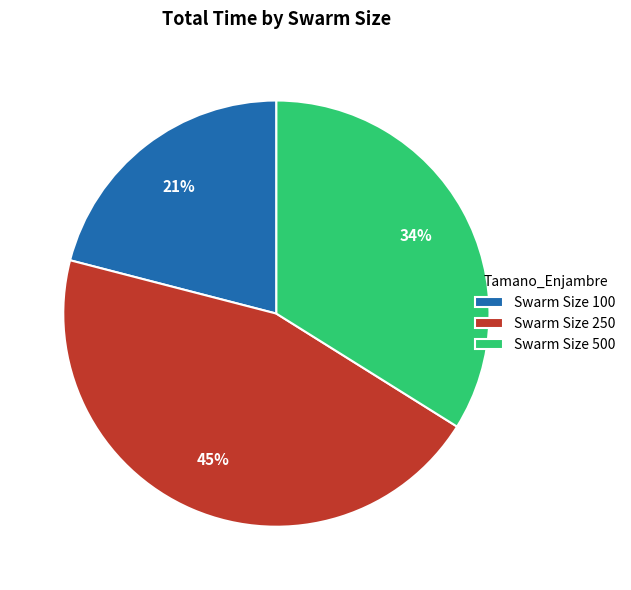

Between Swarm Size 100 and Swarm Size 500, which is larger?

Swarm Size 500